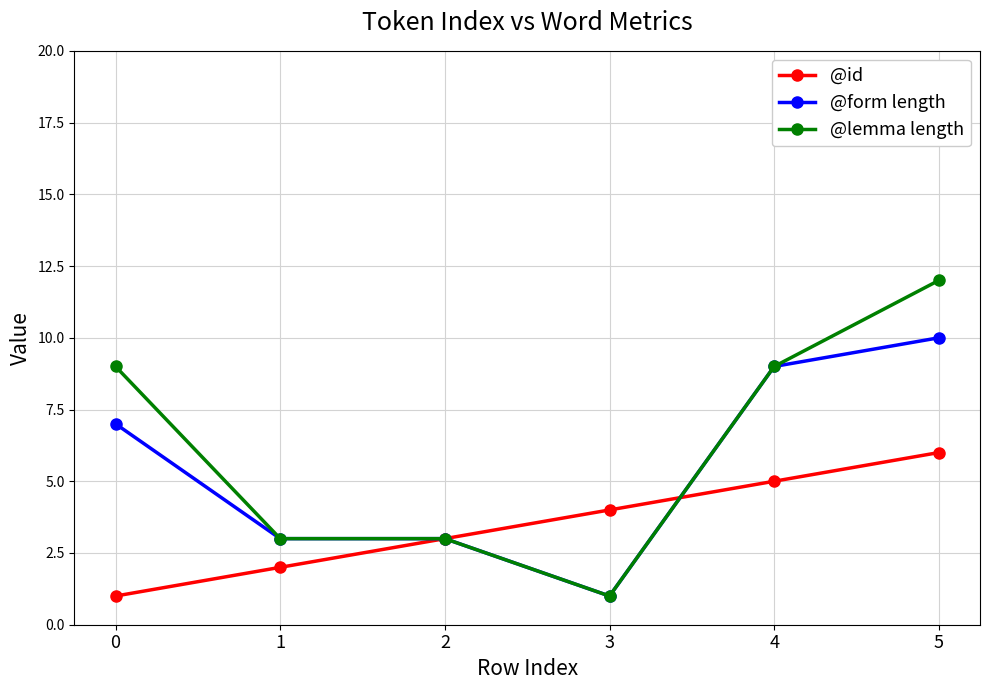

How many series are shown in this chart?

3